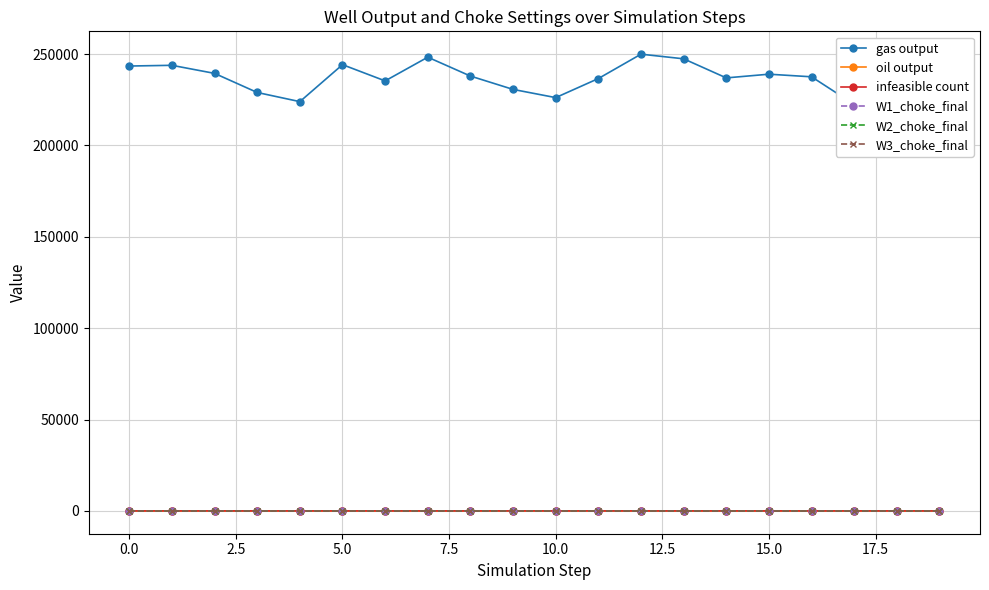

Reading left to right, extract all data points from this chart.

gas output: 243496.4	243889.1	239470.2	229019.1	224006.8	244246.7	235358.4	248341.8	238003.3	230701.1	226208.2	236641.3	249989.0	247448.7	237001.1	239025.9	237598.0	222483.8	227182.8	237352.5
oil output: 116.5	116.5	116.5	116.5	116.5	116.5	116.5	116.5	116.5	116.5	116.5	116.5	116.5	116.5	116.5	116.5	116.5	116.5	116.5	116.5
infeasible count: 0.0	0.0	0.0	0.0	0.0	0.0	0.0	1.0	0.0	0.0	0.0	0.0	1.0	0.0	0.0	0.0	0.0	0.0	0.0	0.0
W1_choke_final: 73.0	73.0	73.0	73.0	73.0	73.0	73.0	73.0	73.0	73.0	73.0	73.0	73.0	73.0	73.0	73.0	73.0	73.0	73.0	73.0
W2_choke_final: 0.0	0.0	0.0	0.0	0.0	0.0	0.0	0.0	0.0	0.0	0.0	0.0	0.0	0.0	0.0	0.0	0.0	0.0	0.0	0.0
W3_choke_final: 42.2	42.2	42.2	42.2	42.2	42.2	42.2	42.2	42.2	42.2	42.2	42.2	42.2	42.2	42.2	42.2	42.2	42.2	42.2	42.2